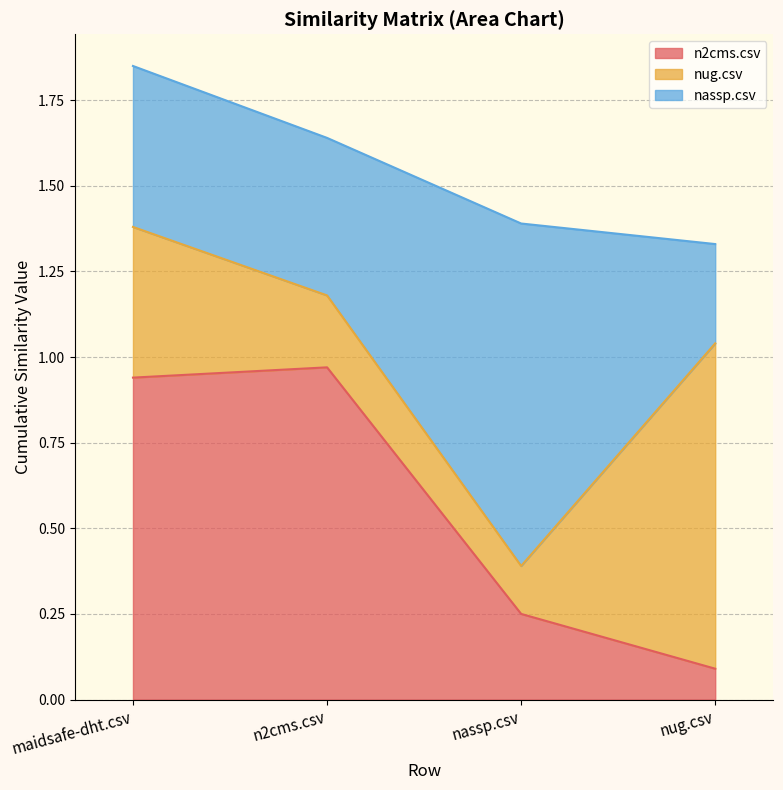

Count the number of categories in the chart.

4